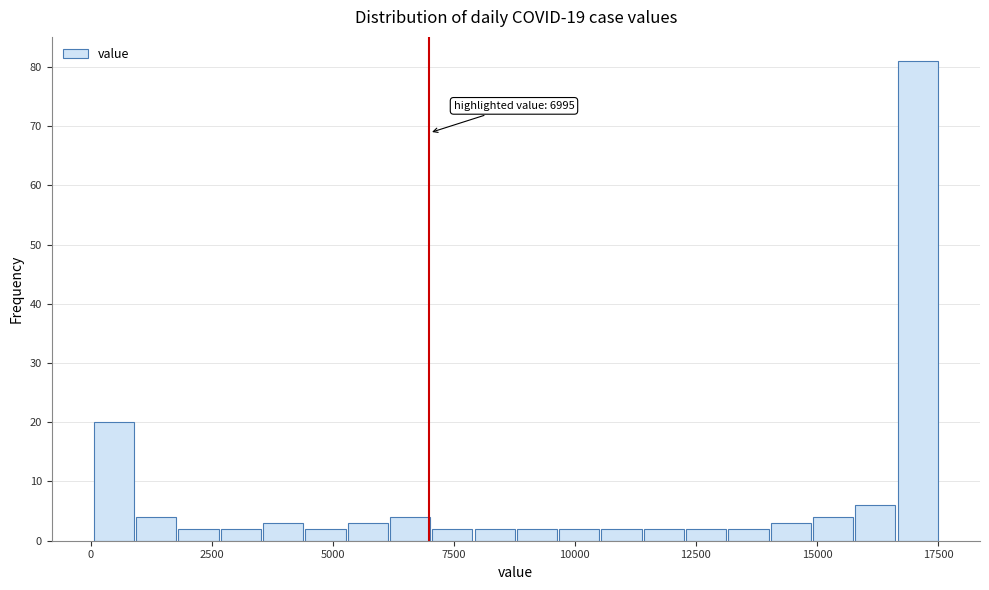

Read against the x-axis, roughly where is the centre of the tallest bar?

17000